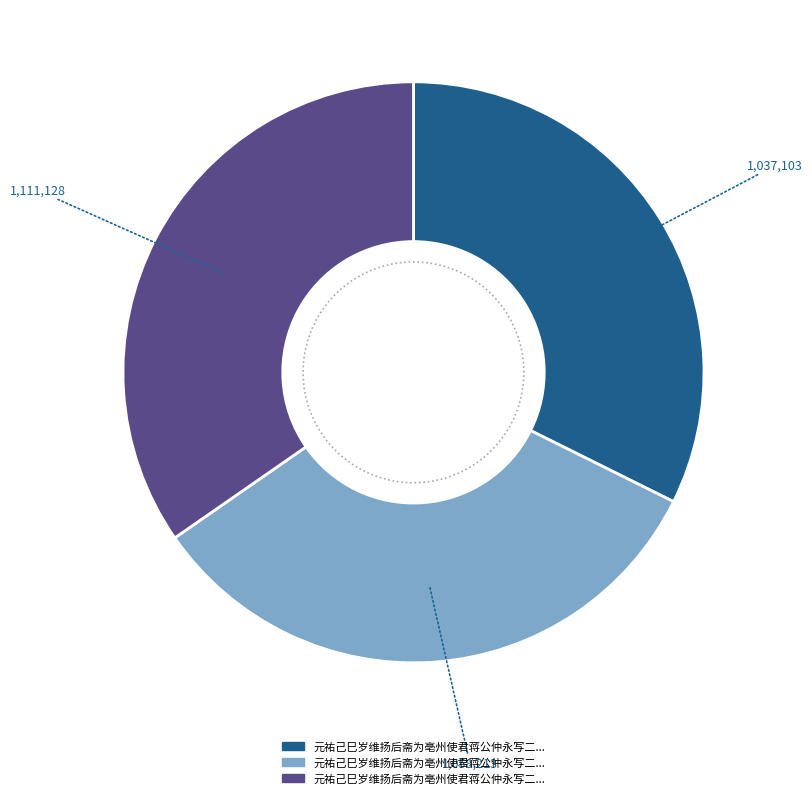

Which slice is the smallest?

元祐己巳岁维扬后斋为亳州使君蒋公仲永写二首 其二